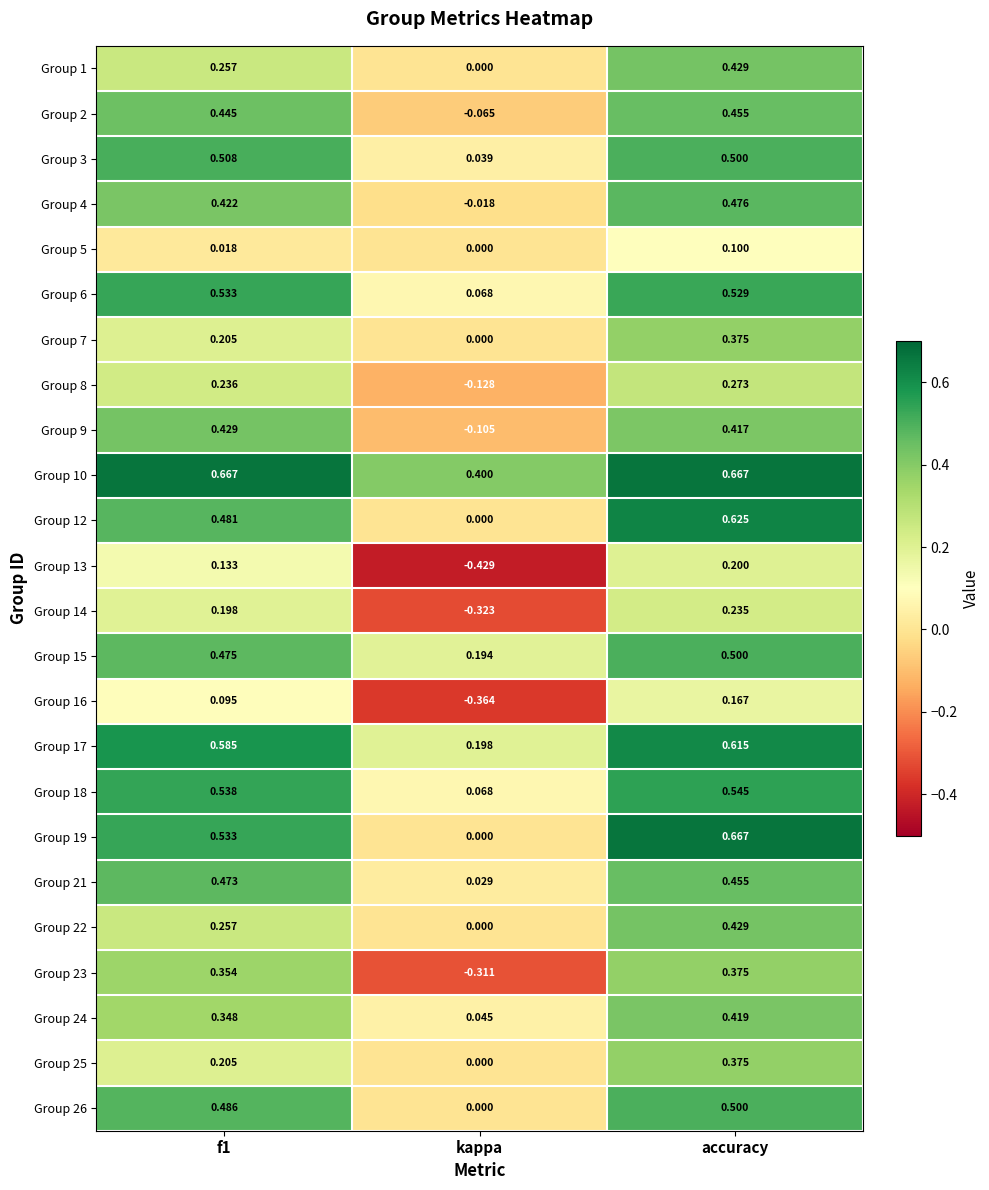

Is the value of Group 23 at accuracy greater than the value of Group 10 at f1?

No